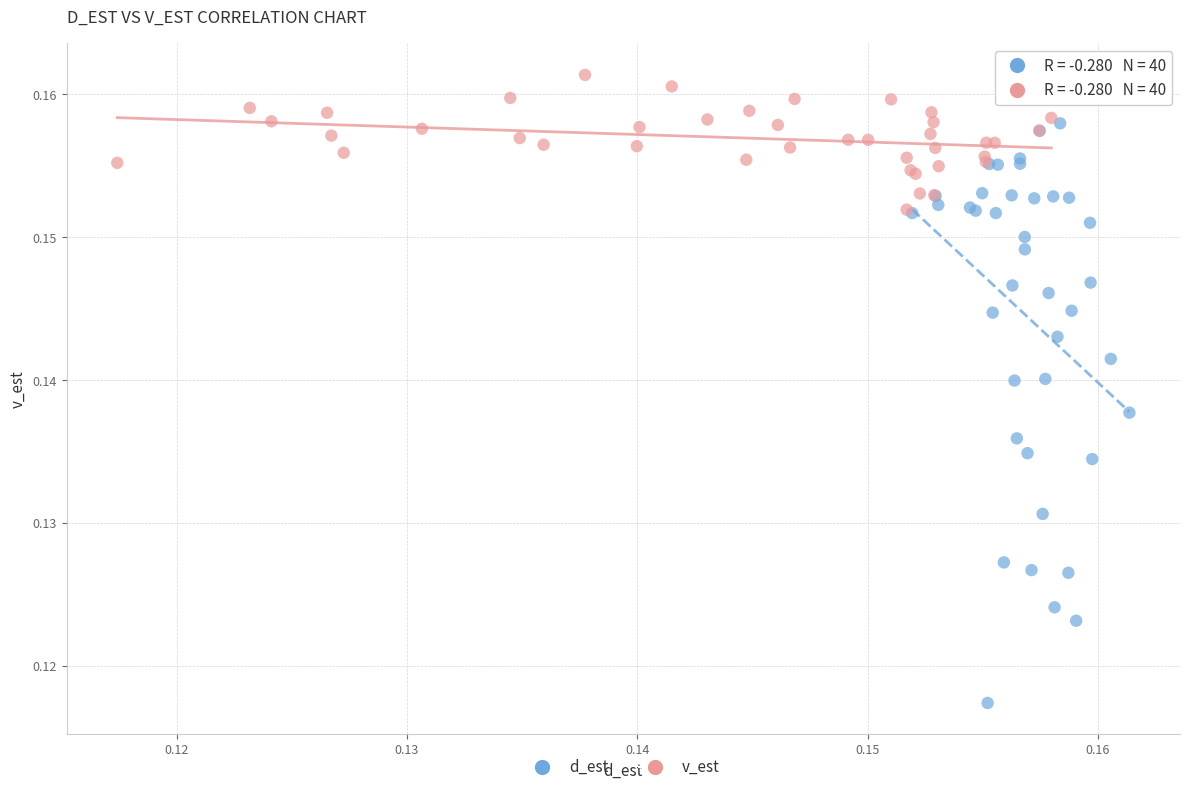

Which series reaches the maximum Y coordinate?

v_est